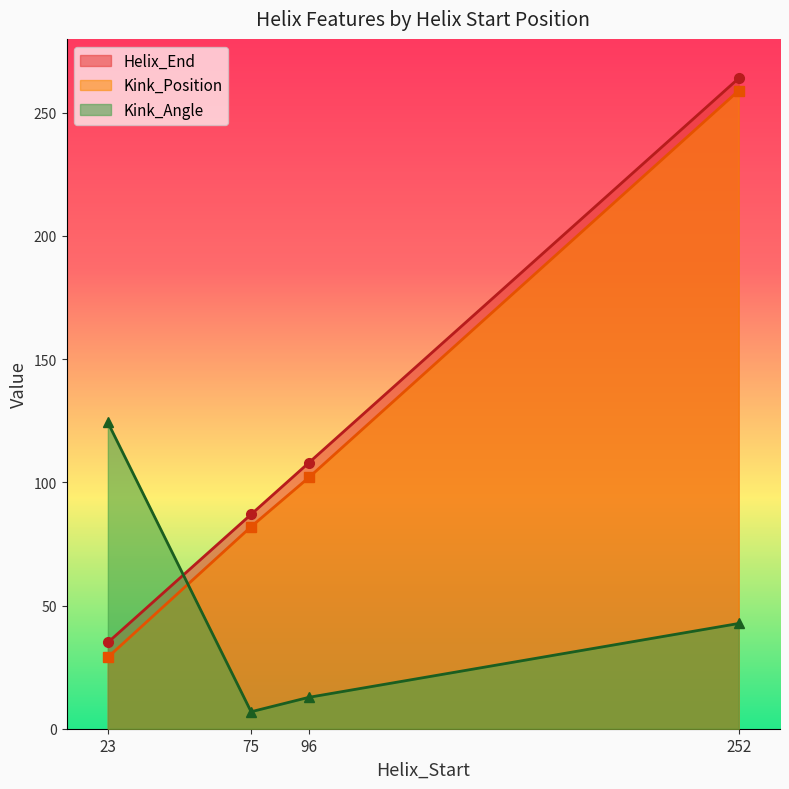

Which series changed the most between 75 and 252?

Helix_End